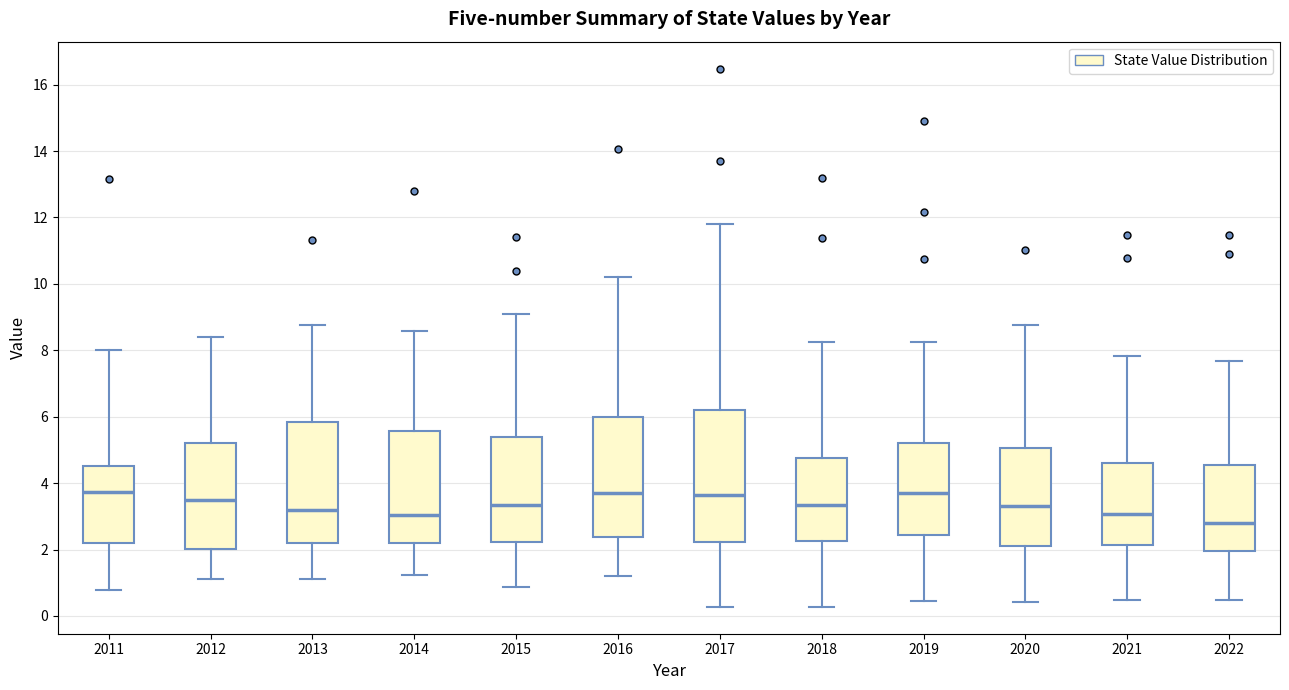

Reading left to right, transcribe this box plot: for each box, give where its median line is, the range the box spans, and where its two whiskers end, as read against the y-axis. The values are not printed on the chart, so give them approximately, as read against the axis.

2011: median 3.8, box 2.2 to 4.6, whiskers 0.8 to 8.0
2012: median 3.4, box 2.0 to 5.2, whiskers 1.2 to 8.4
2013: median 3.2, box 2.2 to 5.8, whiskers 1.2 to 8.8
2014: median 3.0, box 2.2 to 5.6, whiskers 1.2 to 8.6
2015: median 3.4, box 2.2 to 5.4, whiskers 0.8 to 9.2
2016: median 3.6, box 2.4 to 6.0, whiskers 1.2 to 10.2
2017: median 3.6, box 2.2 to 6.2, whiskers 0.2 to 11.8
2018: median 3.4, box 2.2 to 4.8, whiskers 0.2 to 8.2
2019: median 3.8, box 2.4 to 5.2, whiskers 0.4 to 8.2
2020: median 3.4, box 2.2 to 5.0, whiskers 0.4 to 8.8
2021: median 3.0, box 2.2 to 4.6, whiskers 0.4 to 7.8
2022: median 2.8, box 2.0 to 4.6, whiskers 0.4 to 7.6